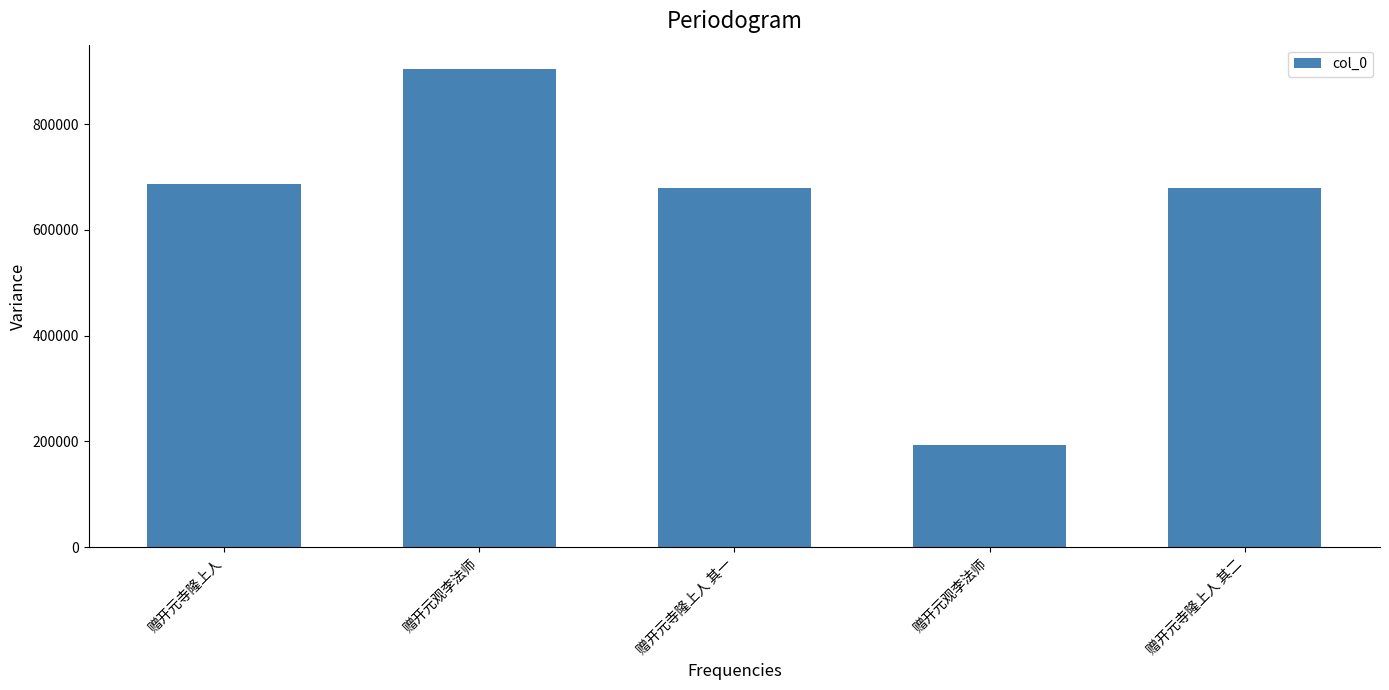

What is the change in value from 赠开元观李法师 to 赠开元寺隆上人 其二?

-226293